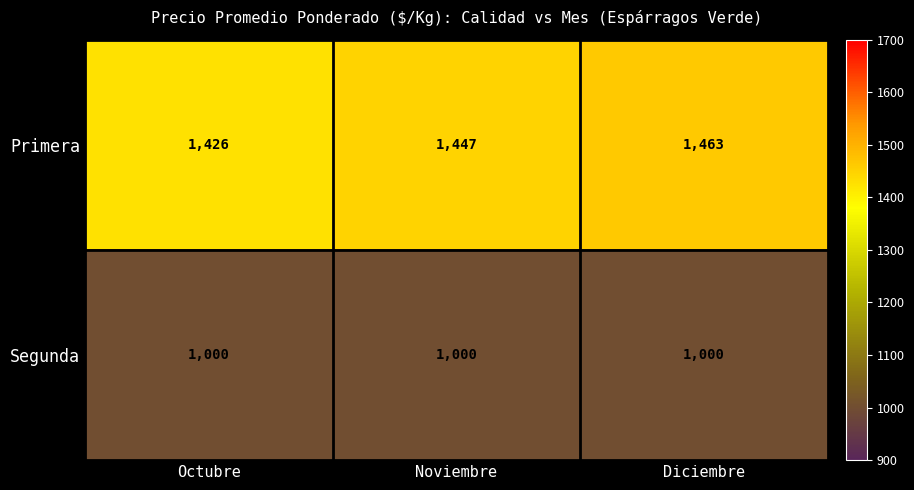

Which series has the widest spread of values?

Primera